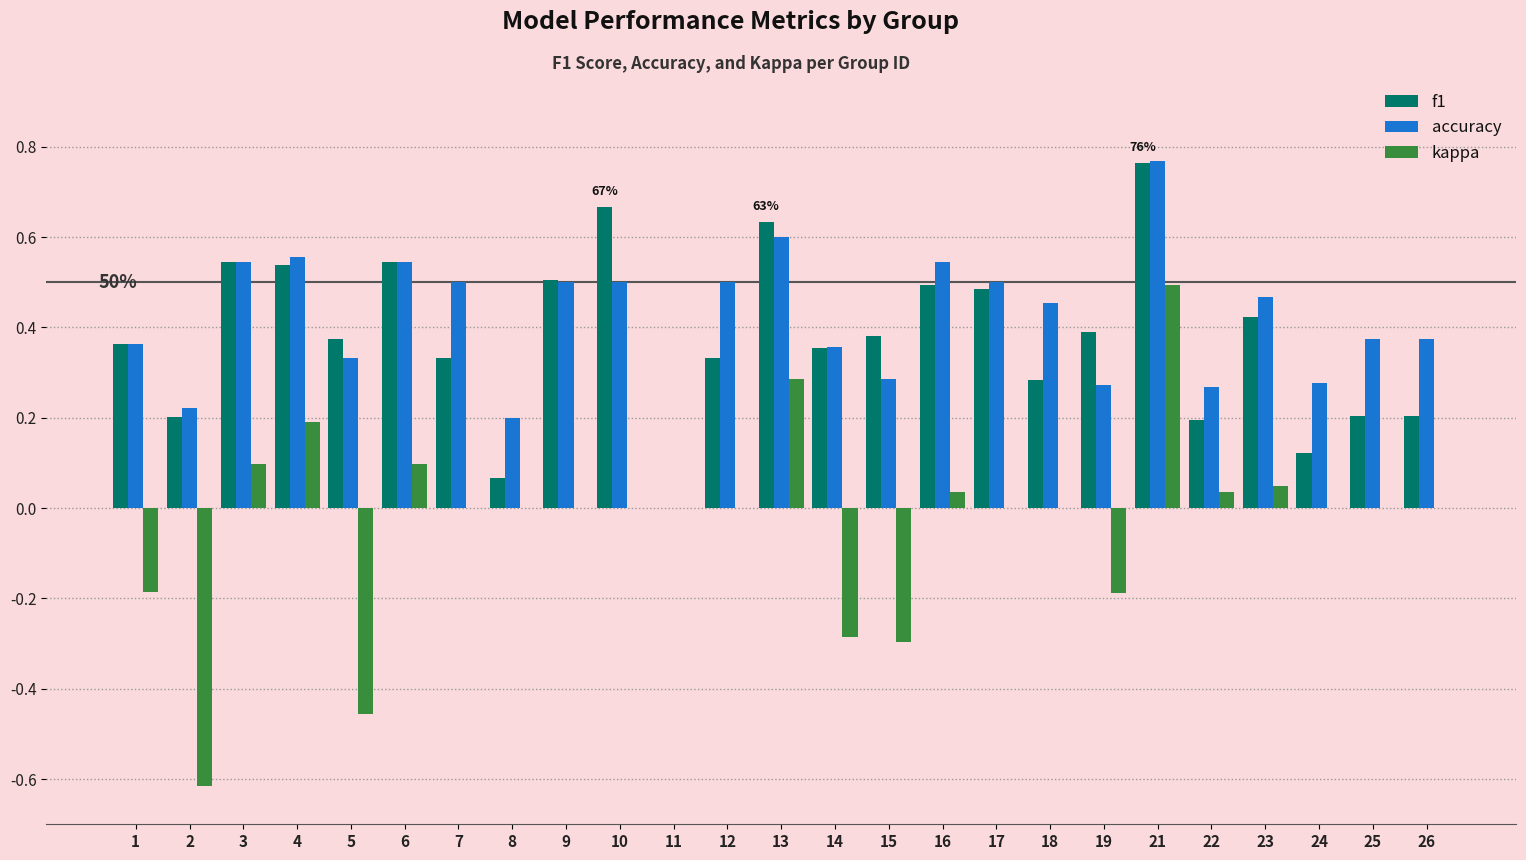

What is the total value across all series at 21?

2.0